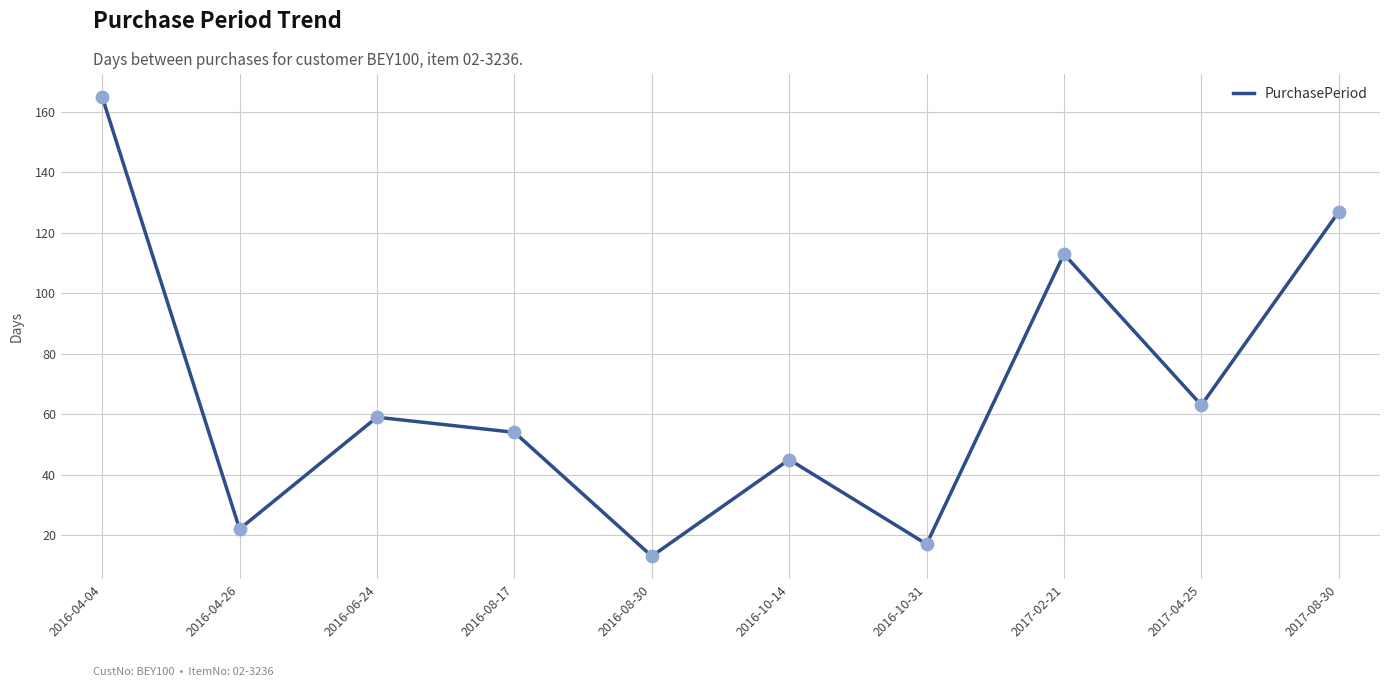

Approximately how many times larger is the value at 2017-04-25 compared to 2016-10-14?

1.4